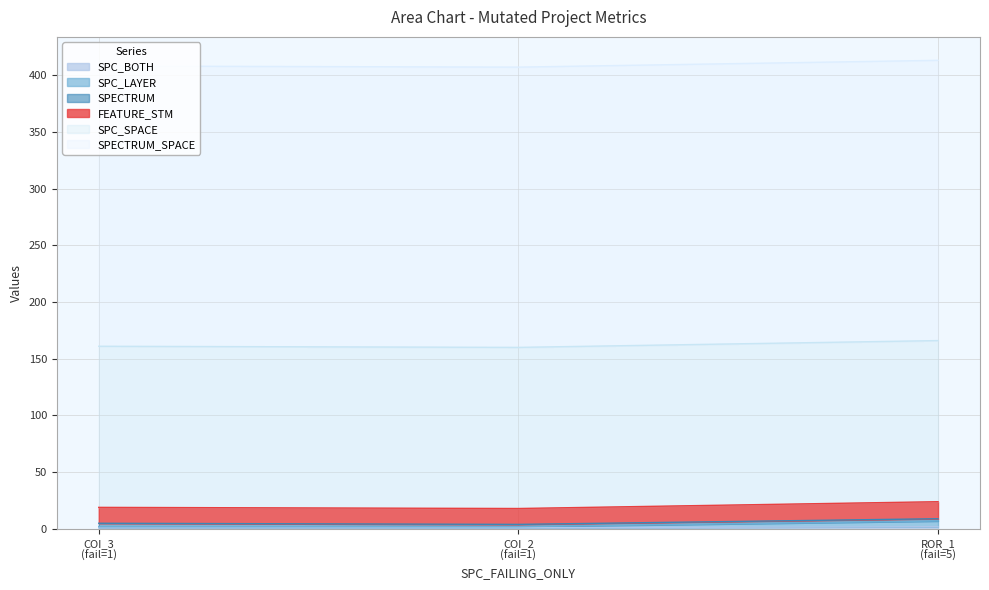

Which series has the largest range (max minus min)?

FEATURE_STM